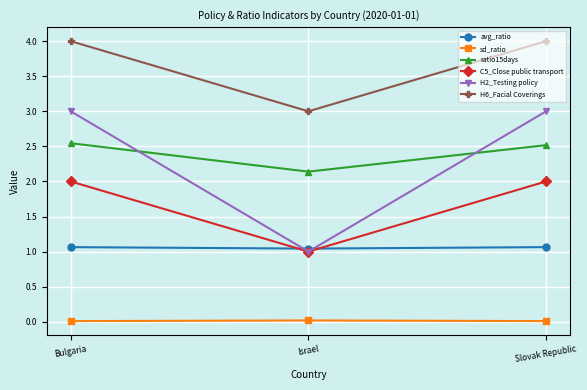

How many categories are shown in the chart?

3